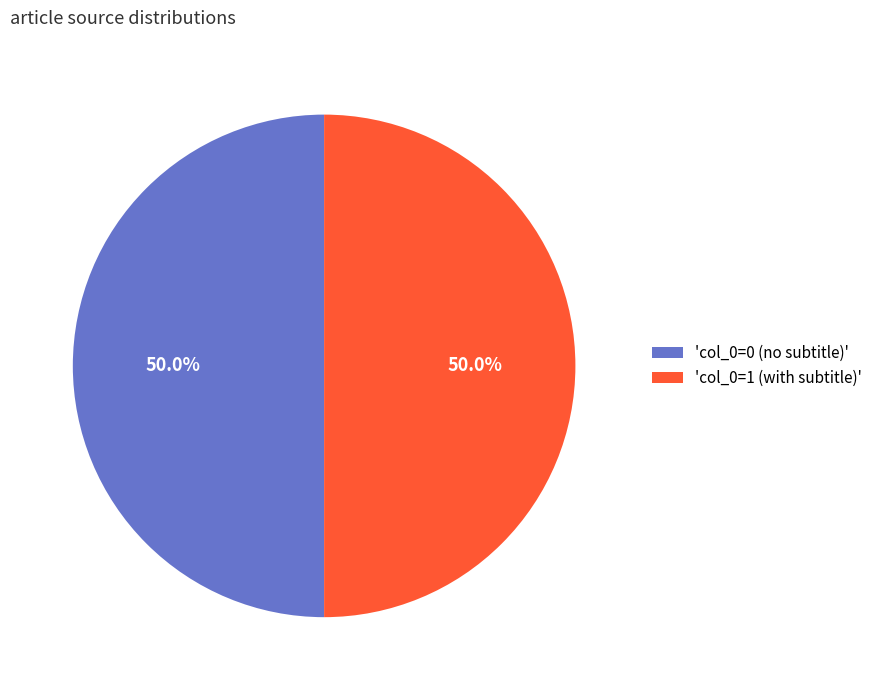

What is the total percentage of 'col_0=0 (no subtitle)' and 'col_0=1 (with subtitle)'?

100.0%